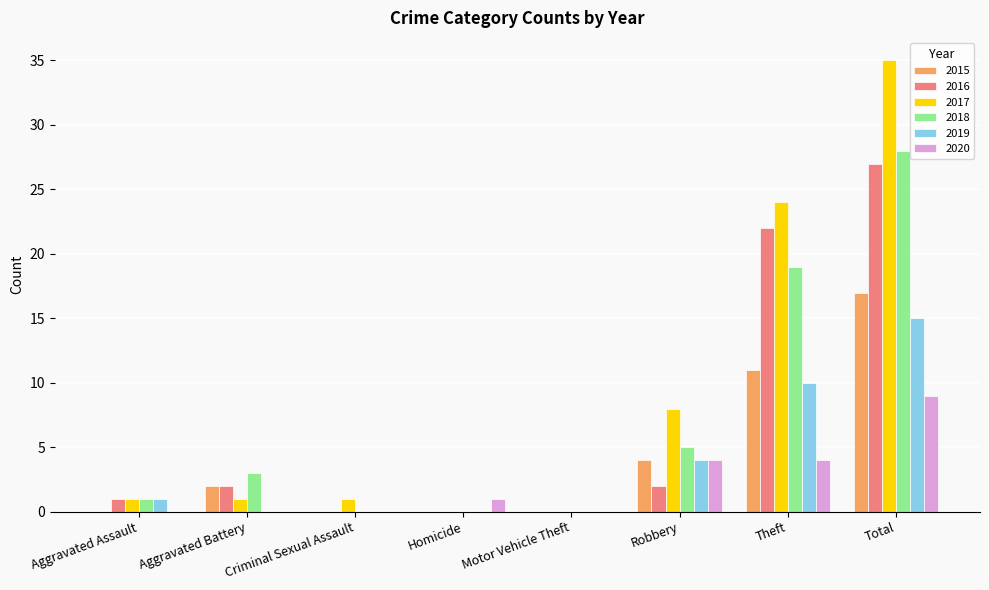

The value of 2020 at Criminal Sexual Assault is 0. True or false?

True